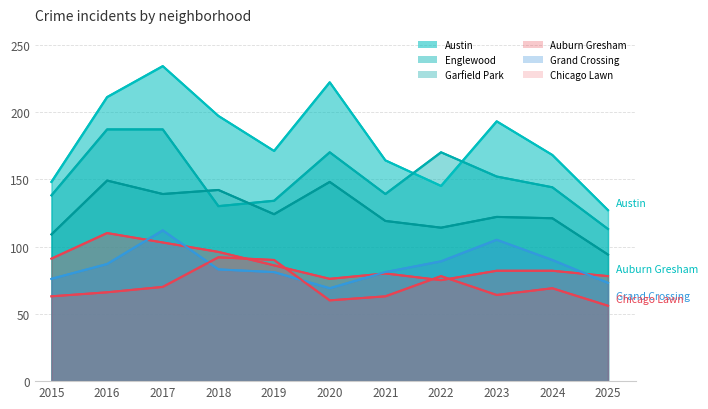

What is the value of the Auburn Gresham point at the 10th from the left?

82